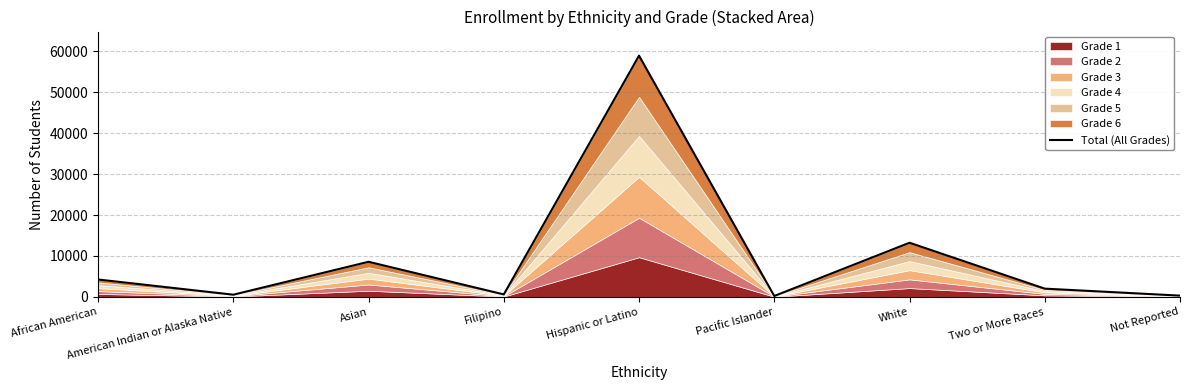

How many lines are shown in the chart?

1